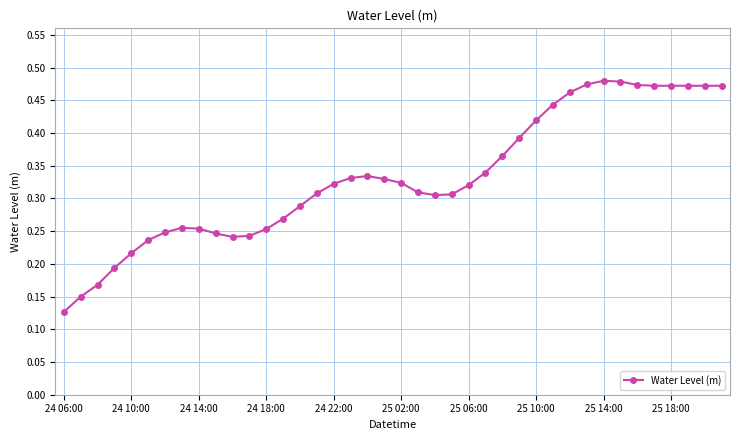

How many lines are shown in the chart?

1